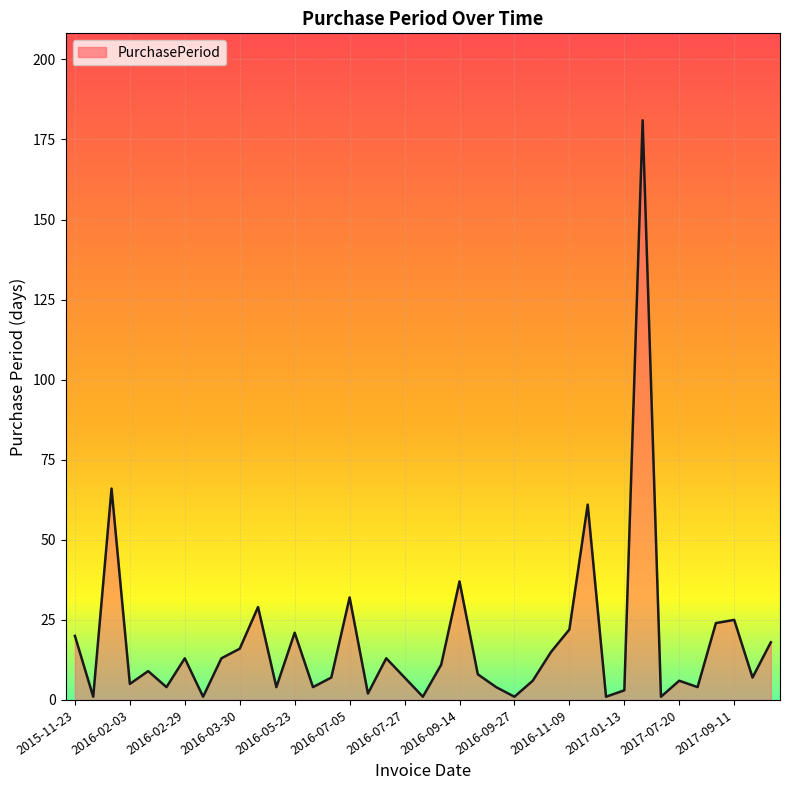

What is the difference between the maximum and minimum values?

180